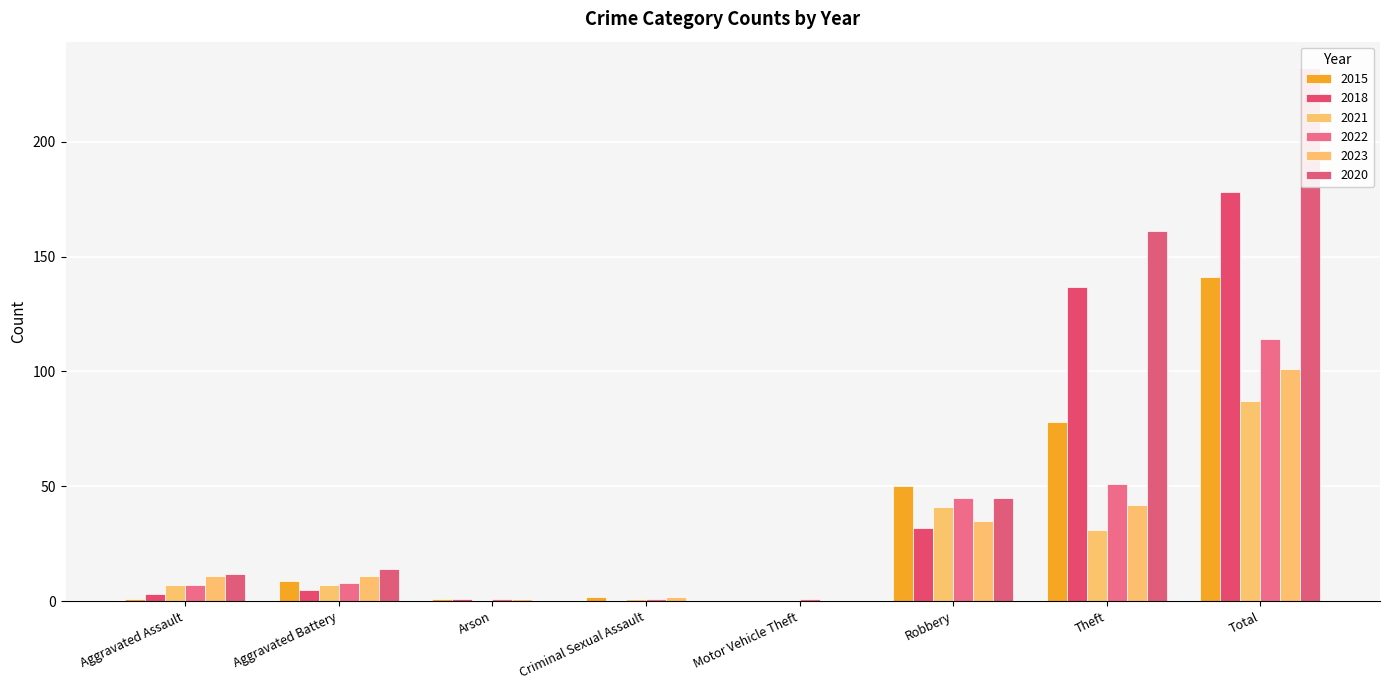

Is it true that 2022 equals 45 at Robbery?

True